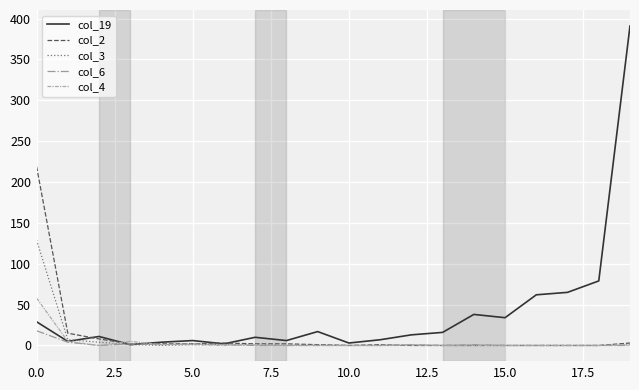

Which series has the widest spread of values?

col_19